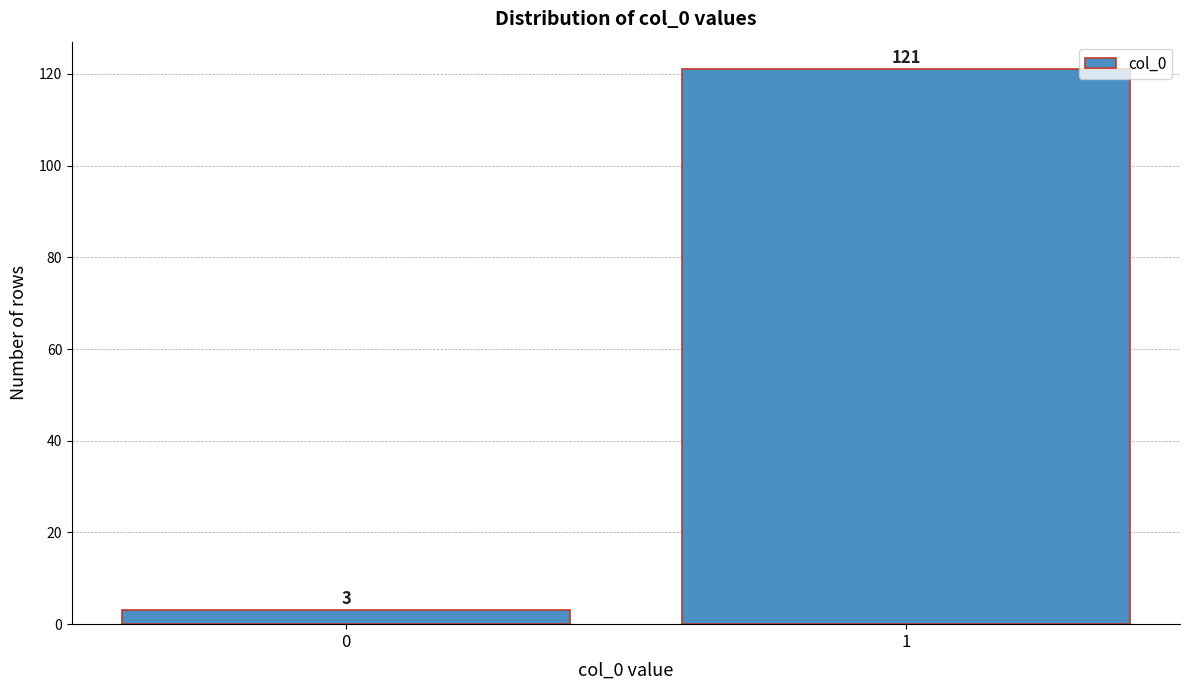

Reading right to left, what are all the values shown in this chart?

1=121	0=3